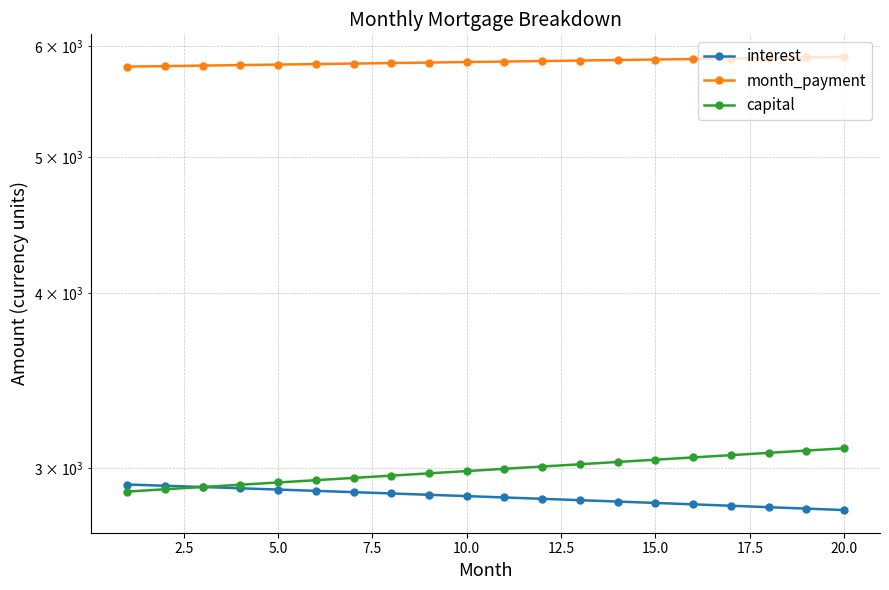

Is the value of interest at 15.0 greater than the value of capital at 10?

No